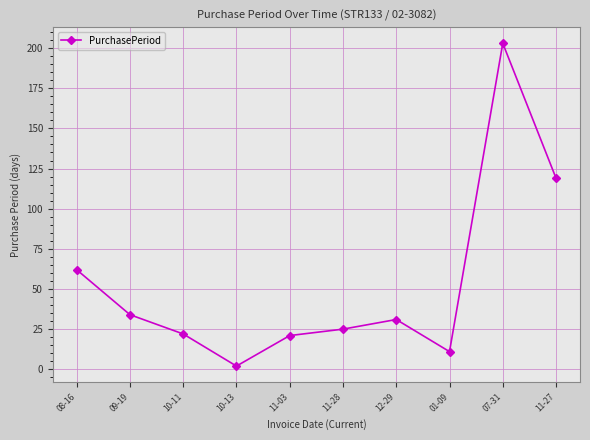

What is the label of the 1st point from the right?

11-27